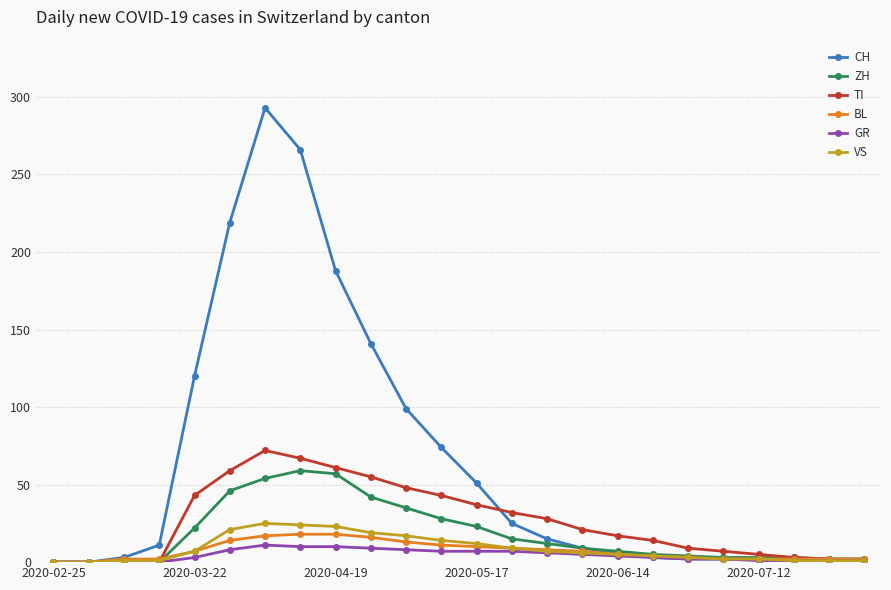

What is the highest value of the VS series?

25